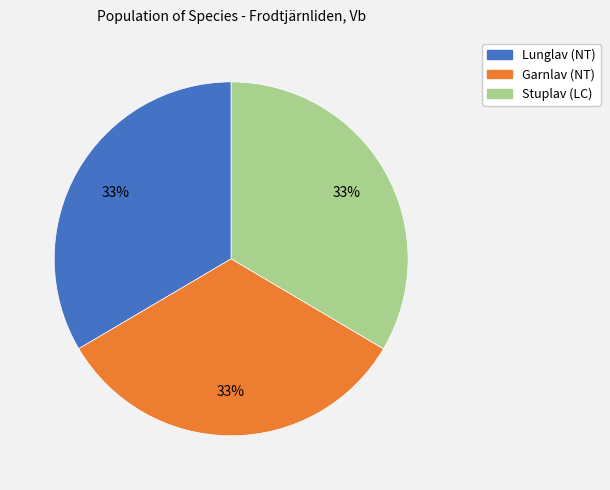

How many slices are in this pie chart?

3